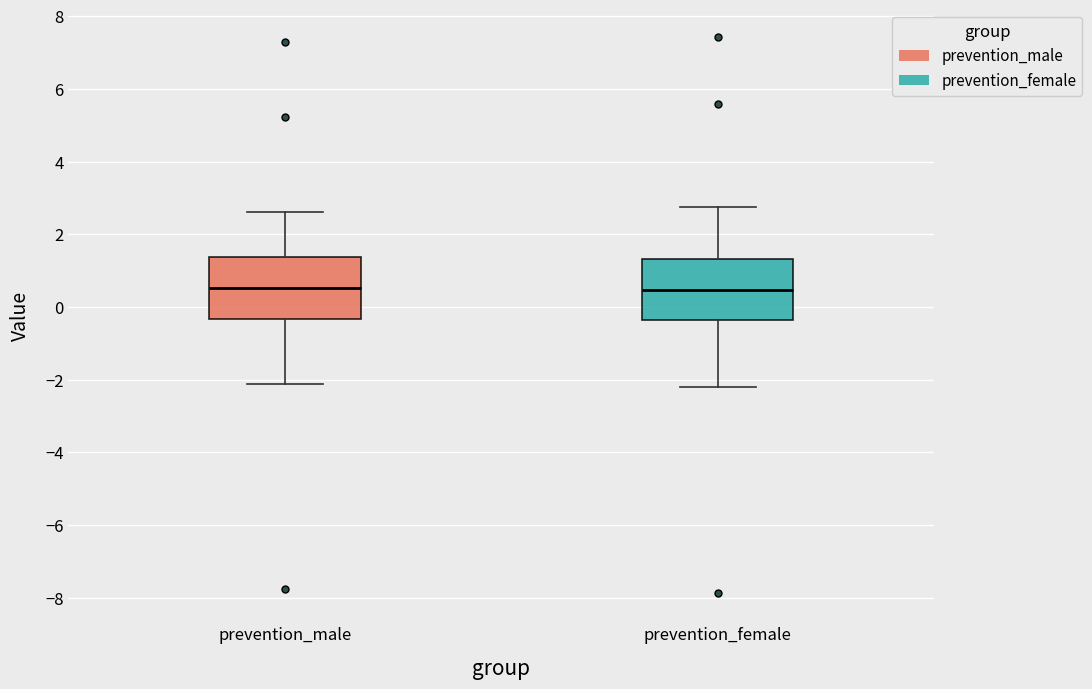

Where does the lower whisker of the box for prevention_male end on the y-axis? The values are not printed on the chart, so give them approximately, as read against the axis.

-2.2